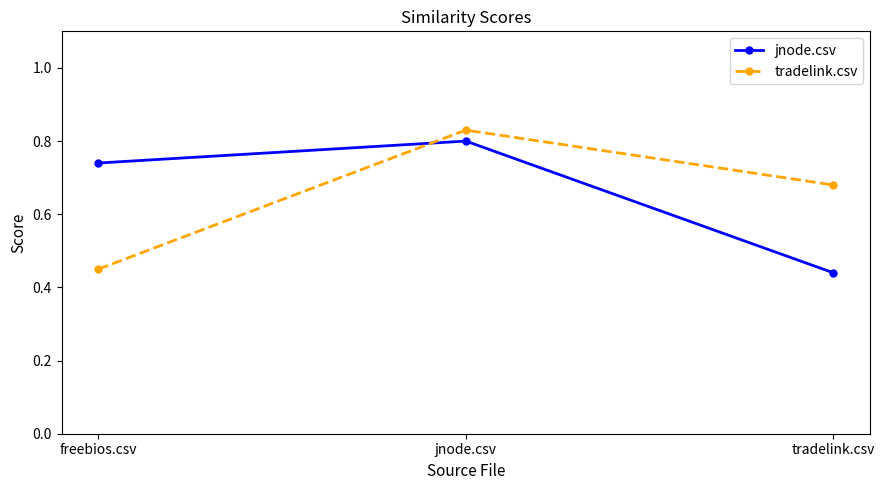

What is the sum of the tradelink.csv values at freebios.csv and jnode.csv?

1.3